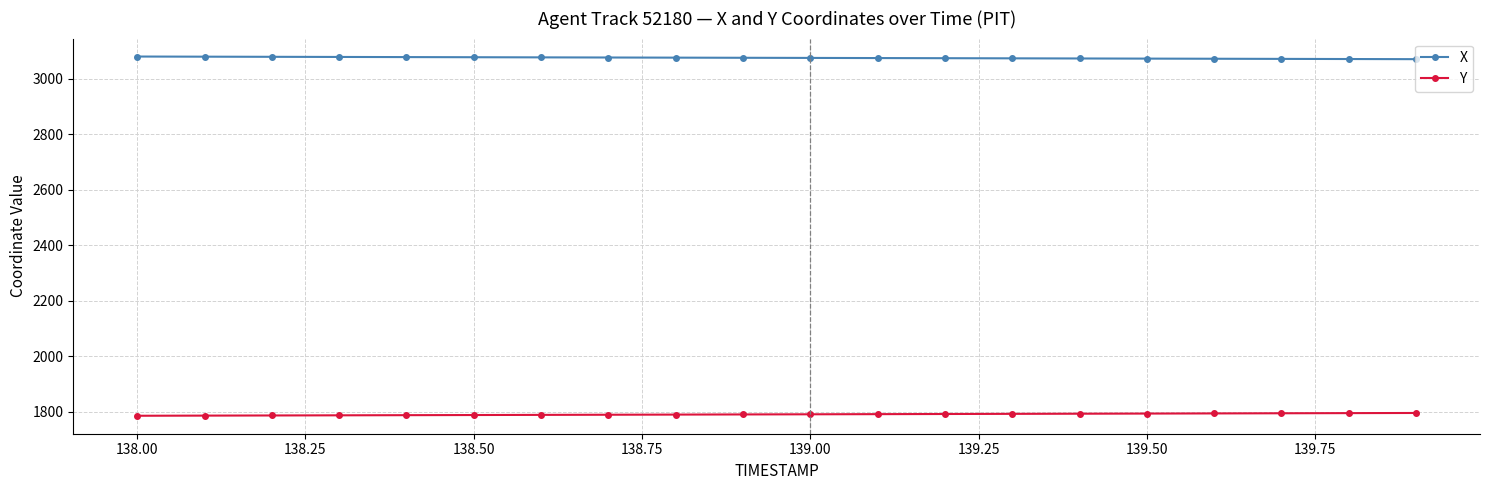

True or false: X and Y intersect in this chart.

False